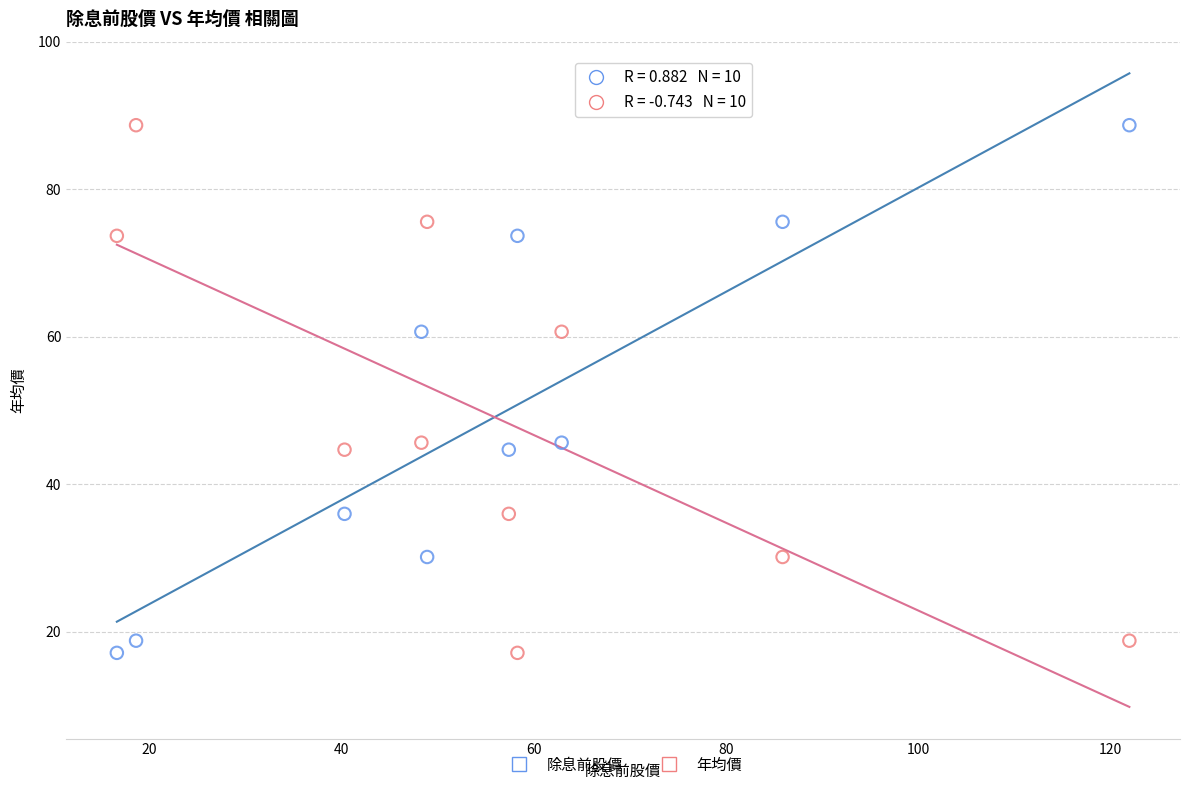

What is the X range (max minus min) for the scatter plot?

105.4